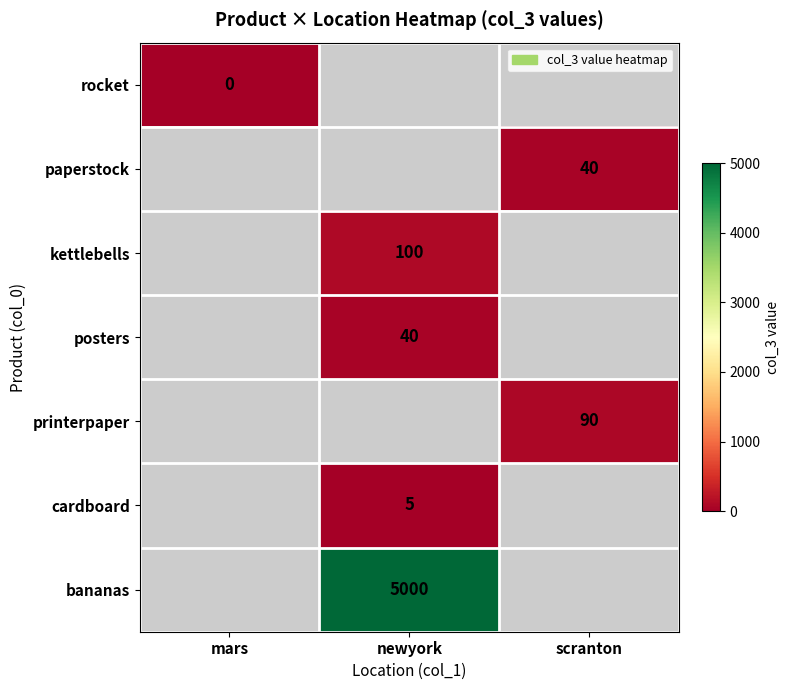

Is it true that kettlebells equals 168 at newyork?

False